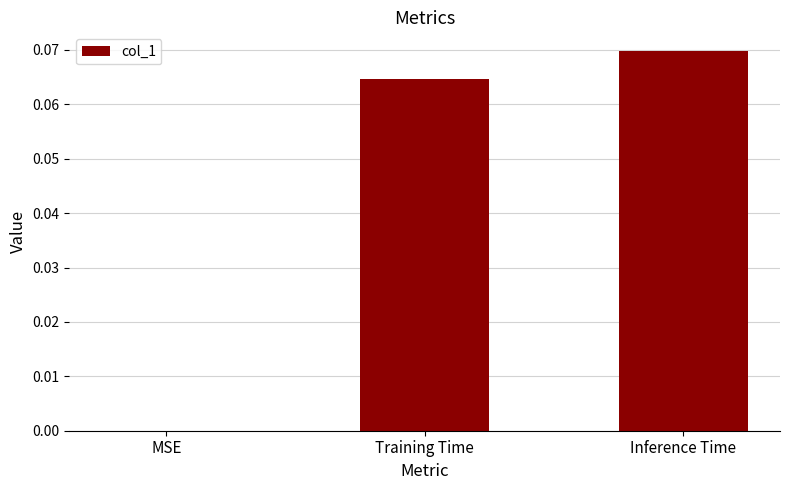

What is the change in value from MSE to Training Time?

+0.1